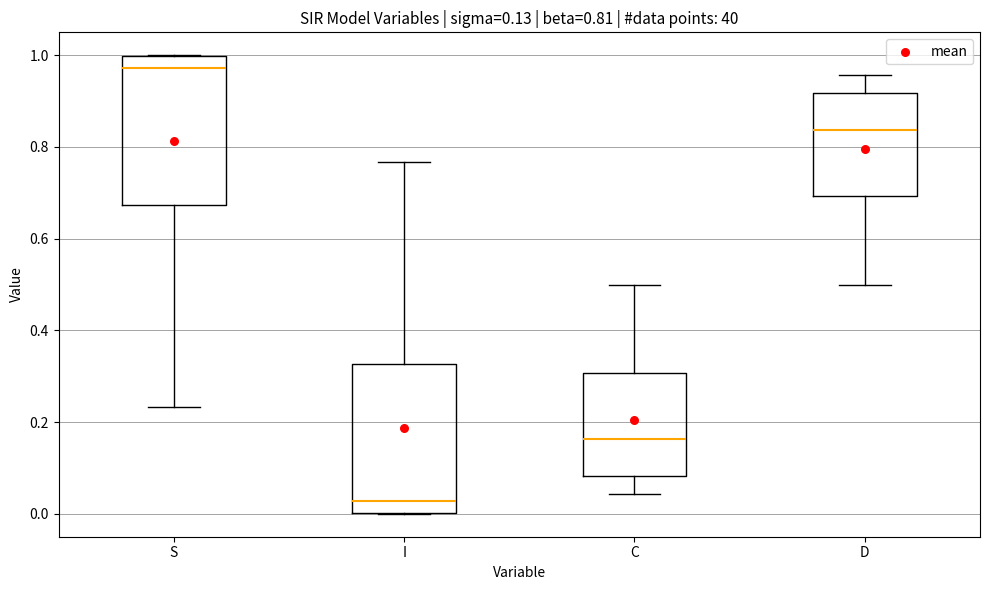

Which box has the lowest median line?

I